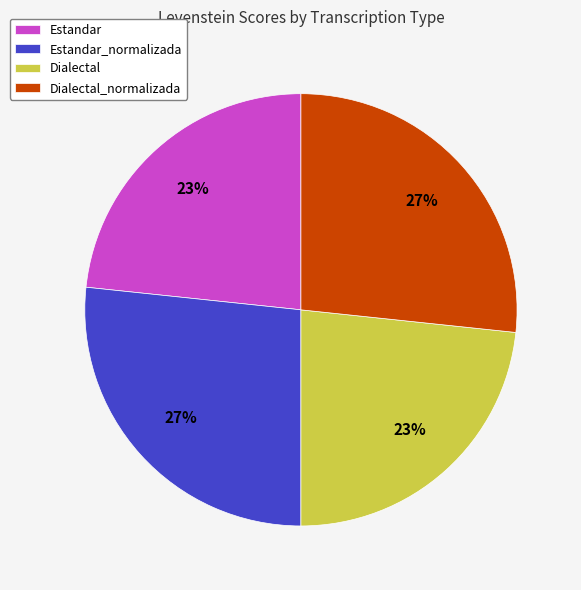

Is it true that Dialectal is 17% of the pie?

False